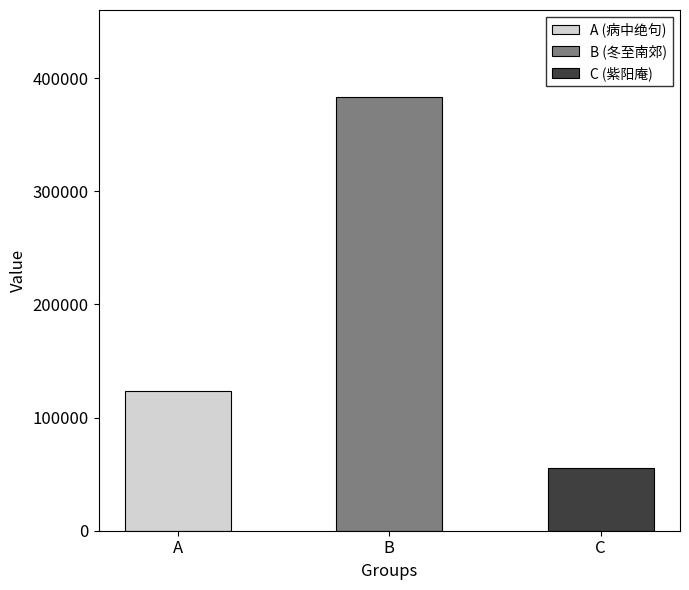

Does the chart contain stacked bars?

No